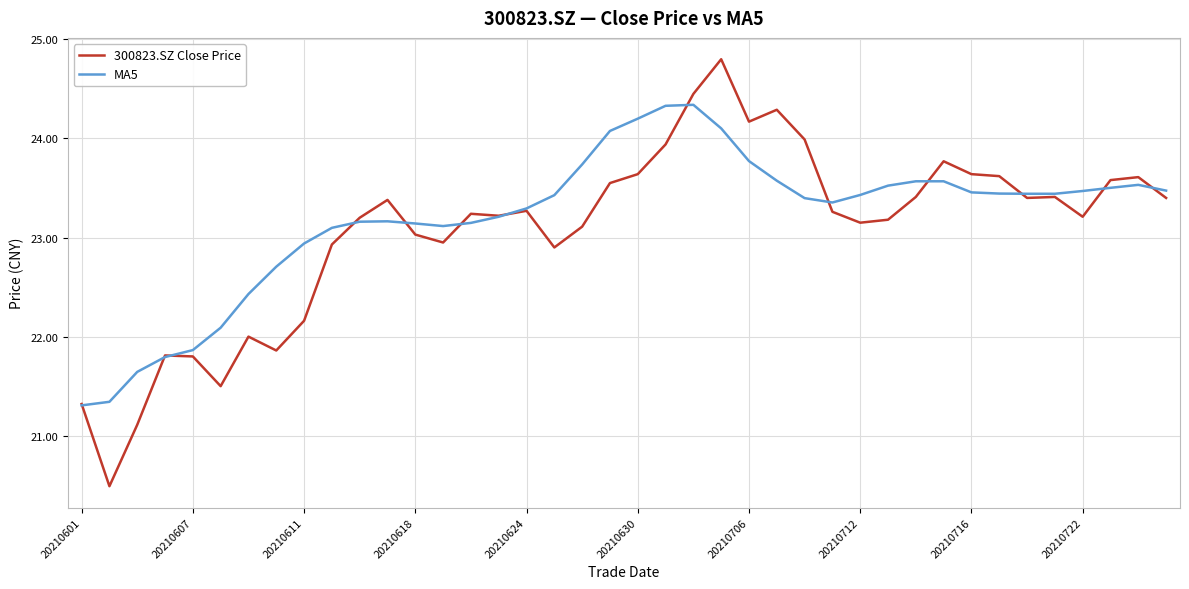

Which series has the widest spread of values?

300823.SZ Close Price